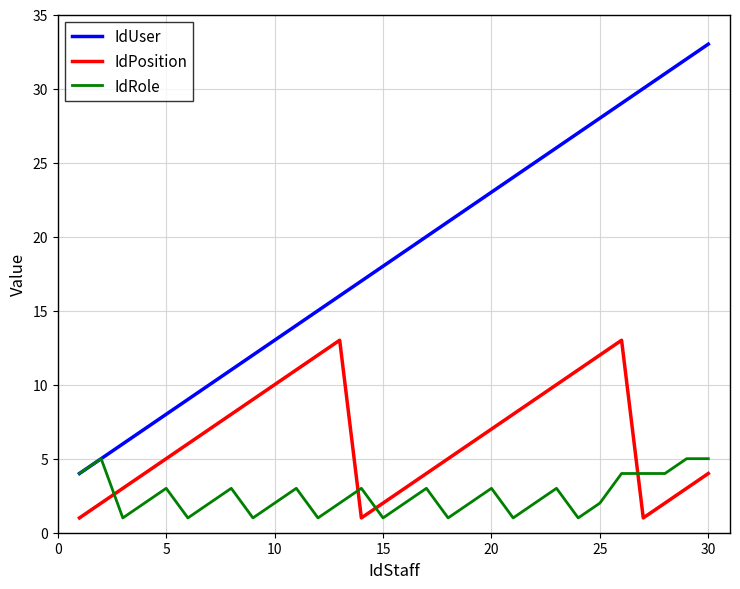

Which series has the largest range (max minus min)?

IdUser